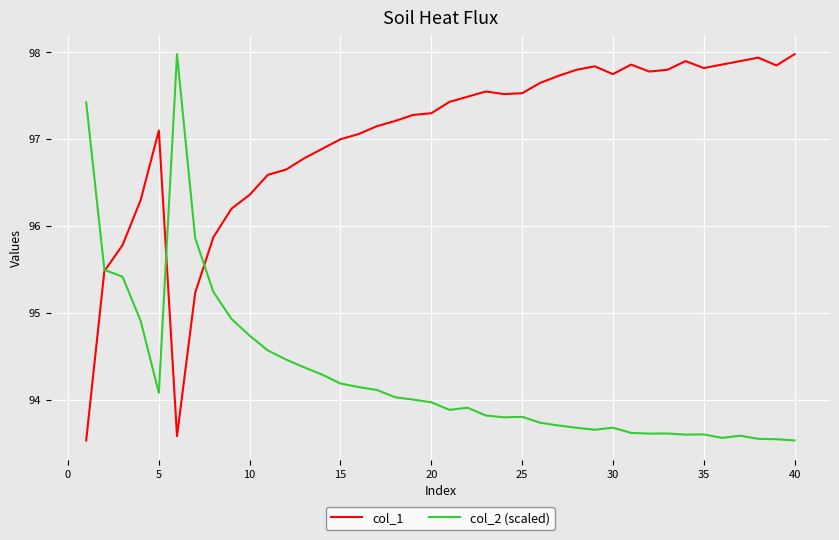

List the series in order of their overall mean, highest first.

col_1, col_2 (scaled)